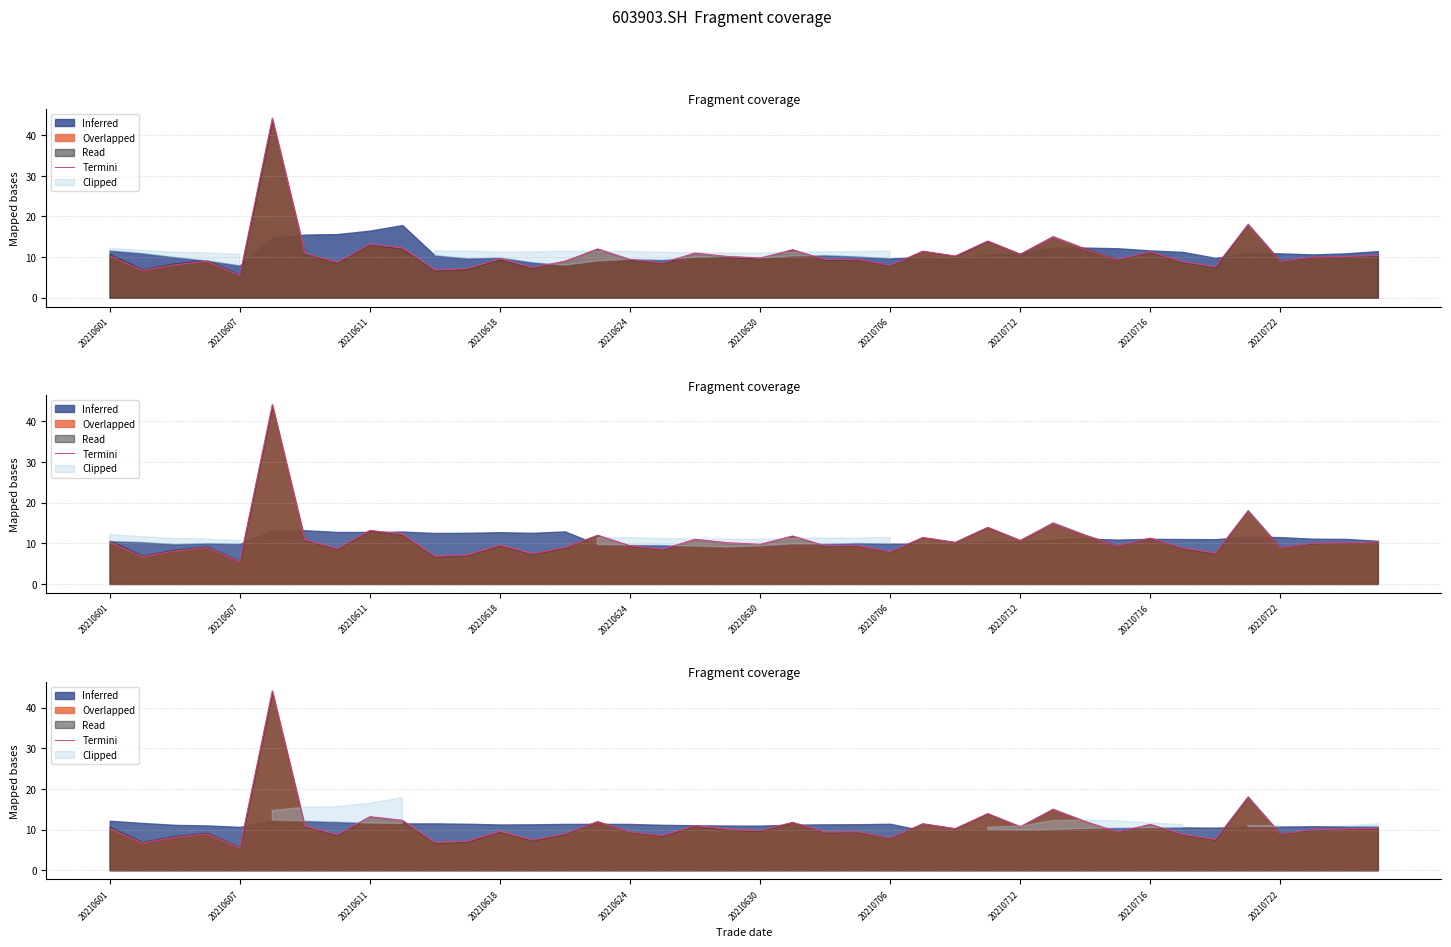

The chart shows a value of 3.7 at 20210712. True or false?

False